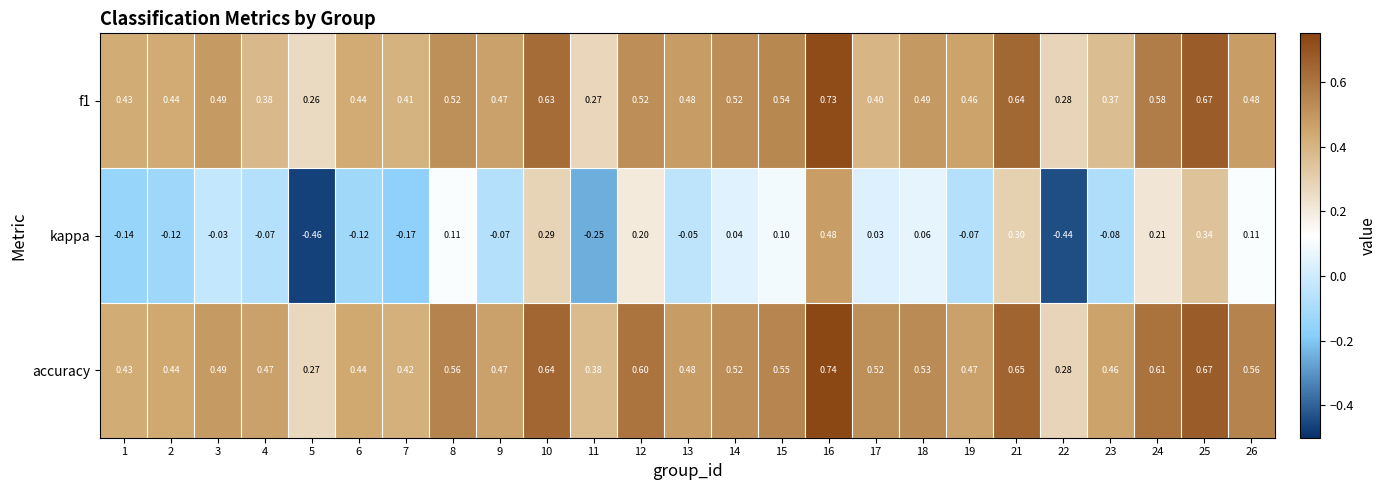

Which series has the largest range (max minus min)?

kappa